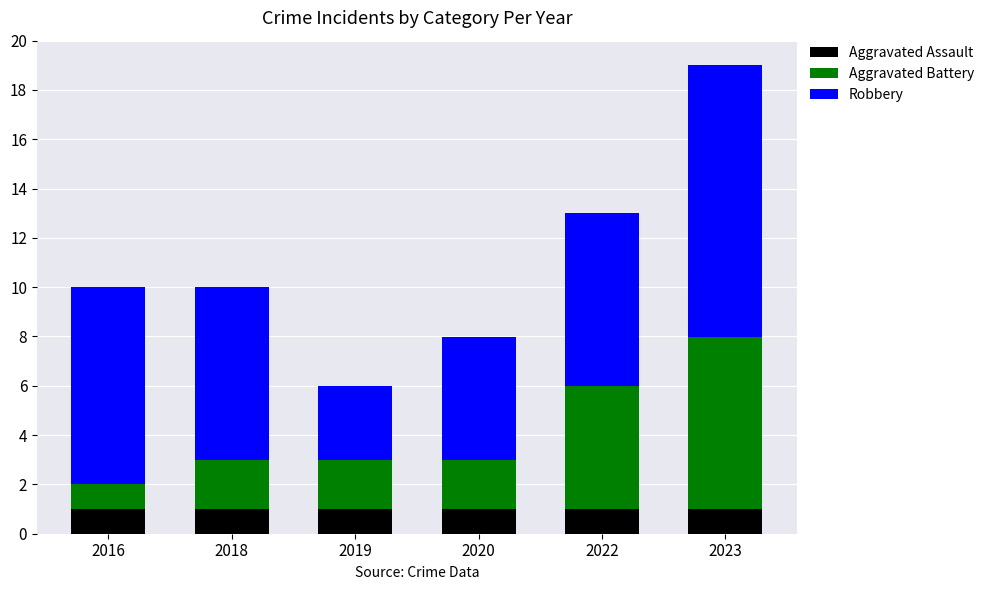

At which category is the sum across all series the highest?

2023